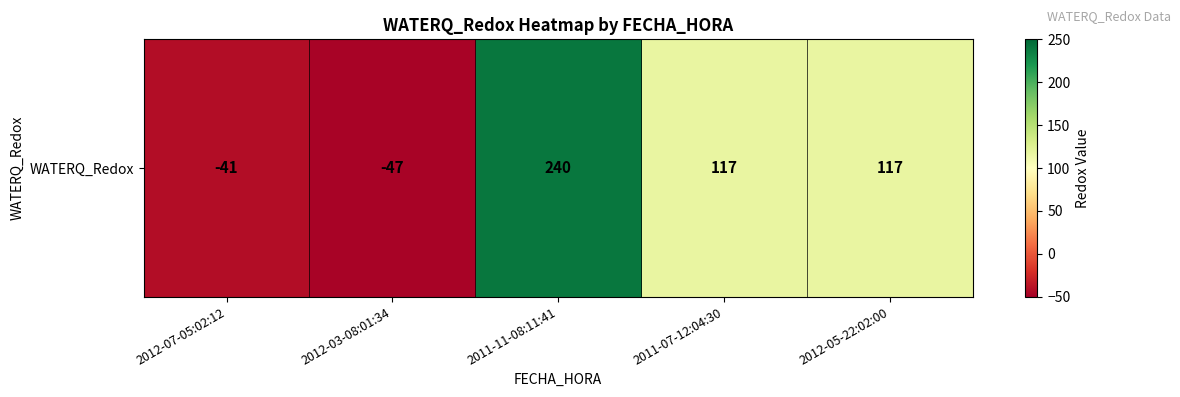

Which label corresponds to the largest value in the chart?

2011-11-08:11:41